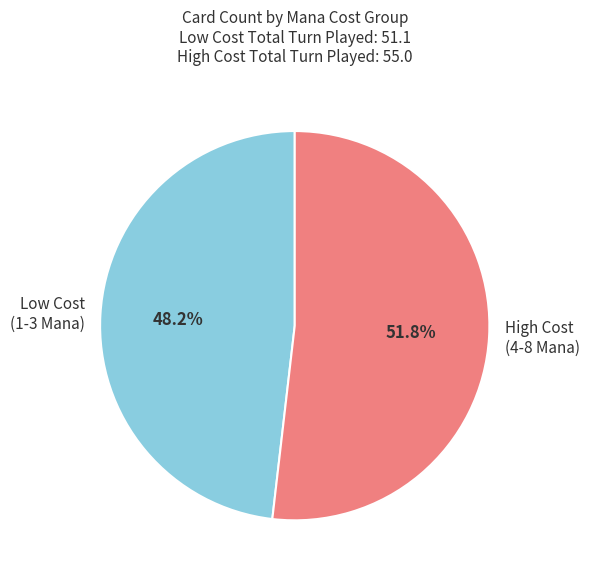

Approximately how many times larger is the value at High Cost (4-8 Mana) compared to Low Cost (1-3 Mana)?

1.1